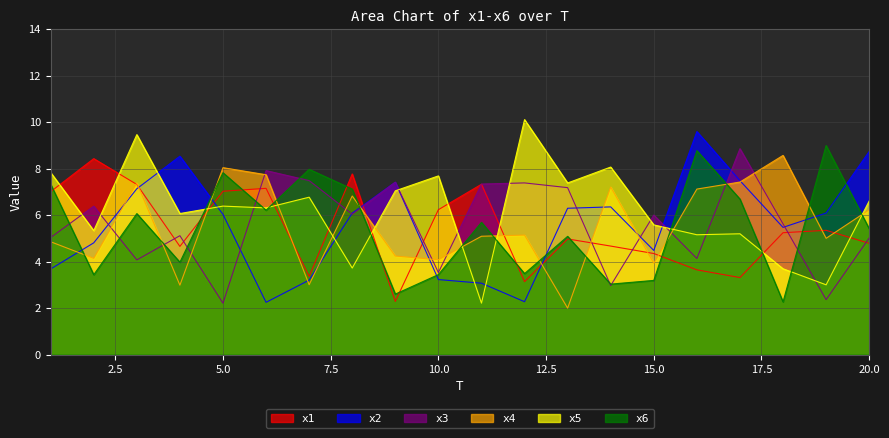

Which has a higher value, 3 or 11?

11